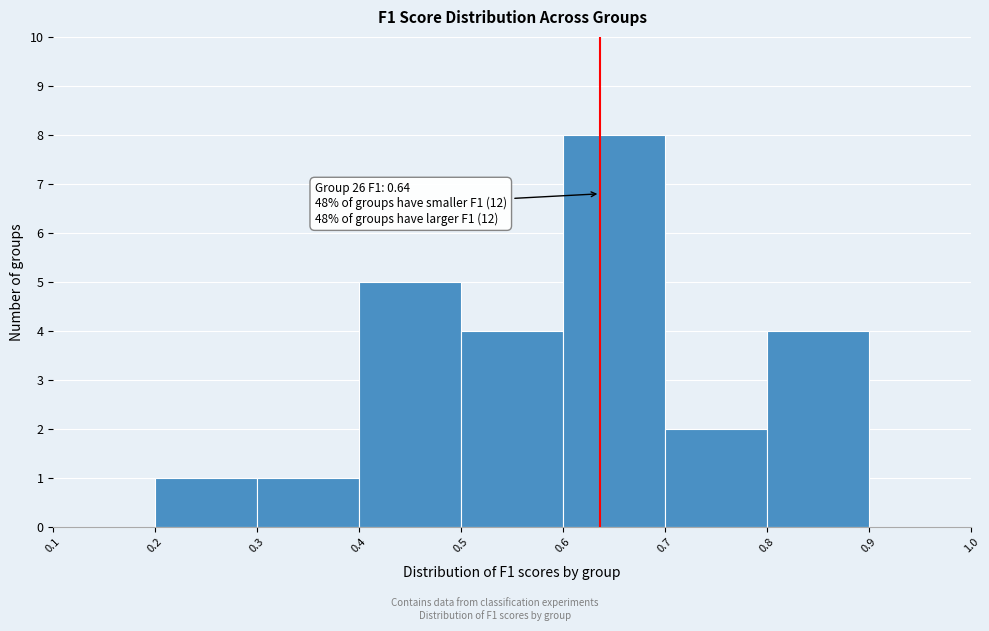

Which range on the x-axis has the tallest bar?

0.6 to 0.7